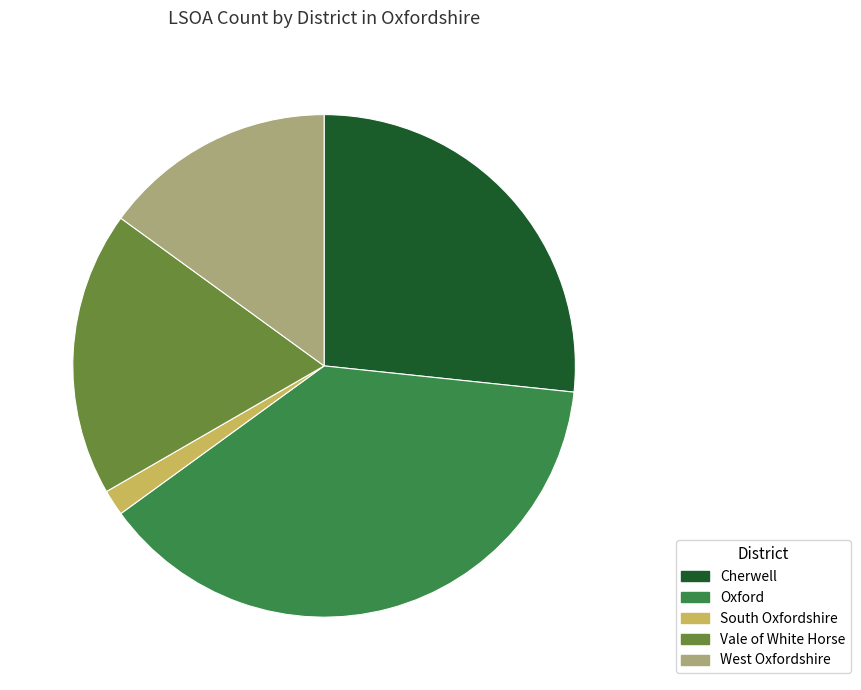

What is the smallest slice in the pie chart?

South Oxfordshire